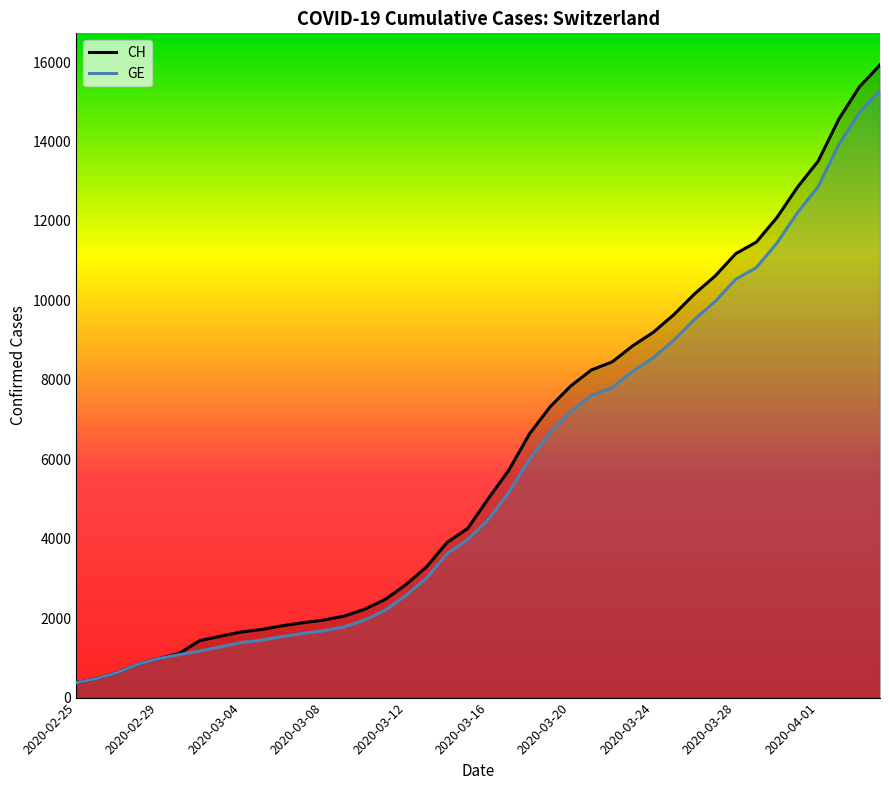

List the series in order of their overall mean, lowest first.

GE, CH